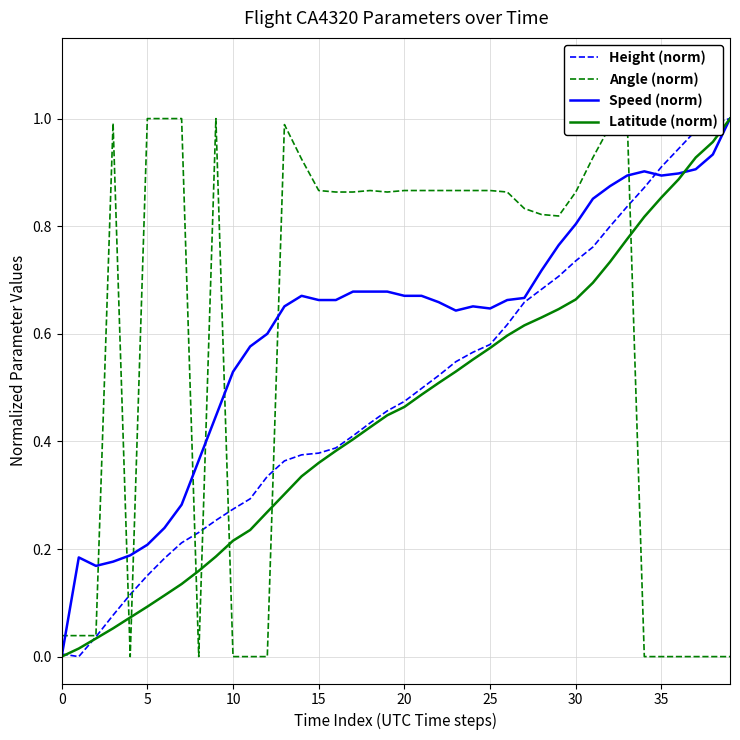

What is the maximum value for Angle (norm)?

1.0